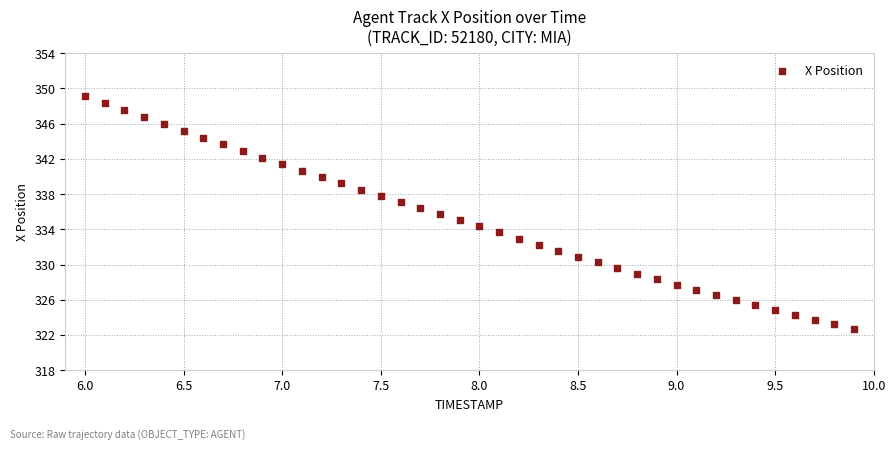

What is the range of Y values (max minus min)?

26.4